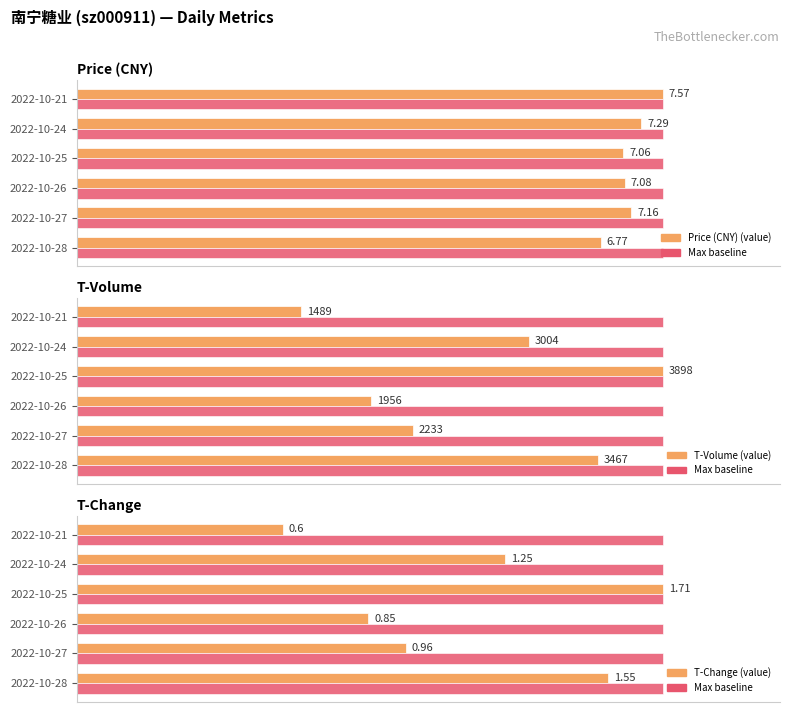

Which series has the widest spread of values?

T-Change